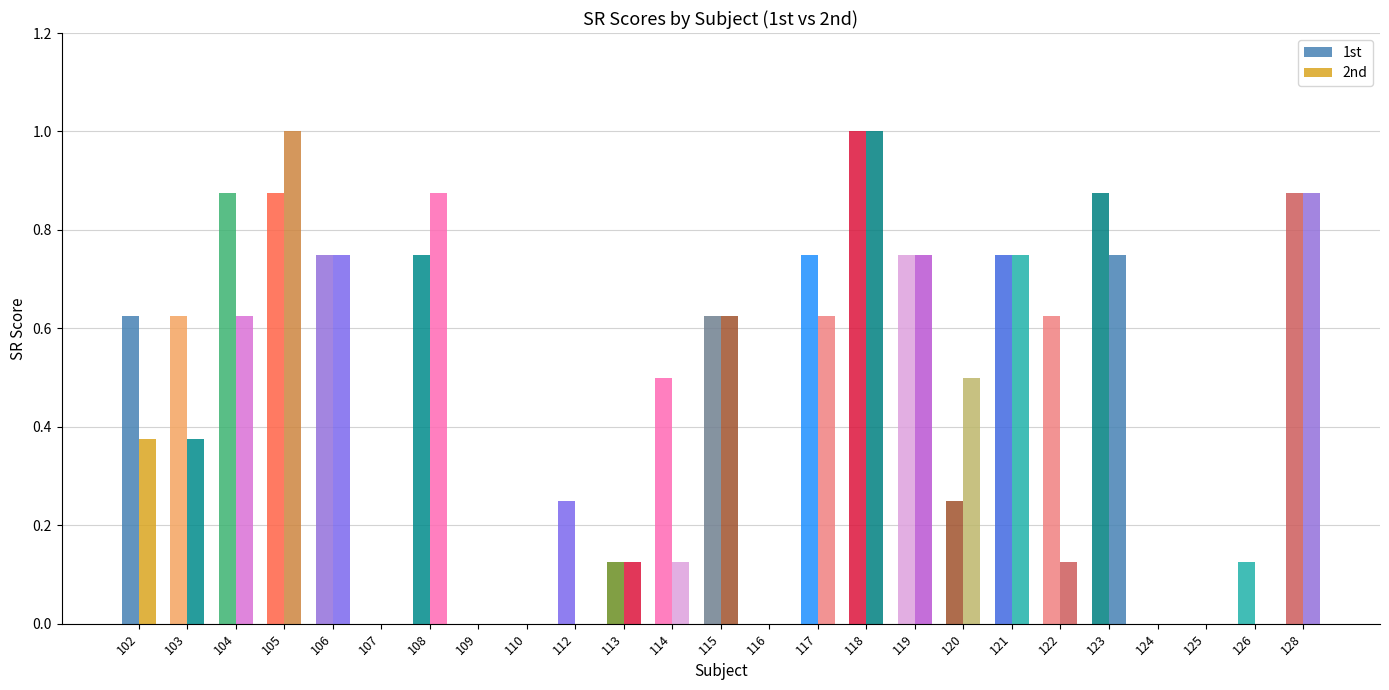

The 2nd series shows -0.5 at 124. True or false?

False